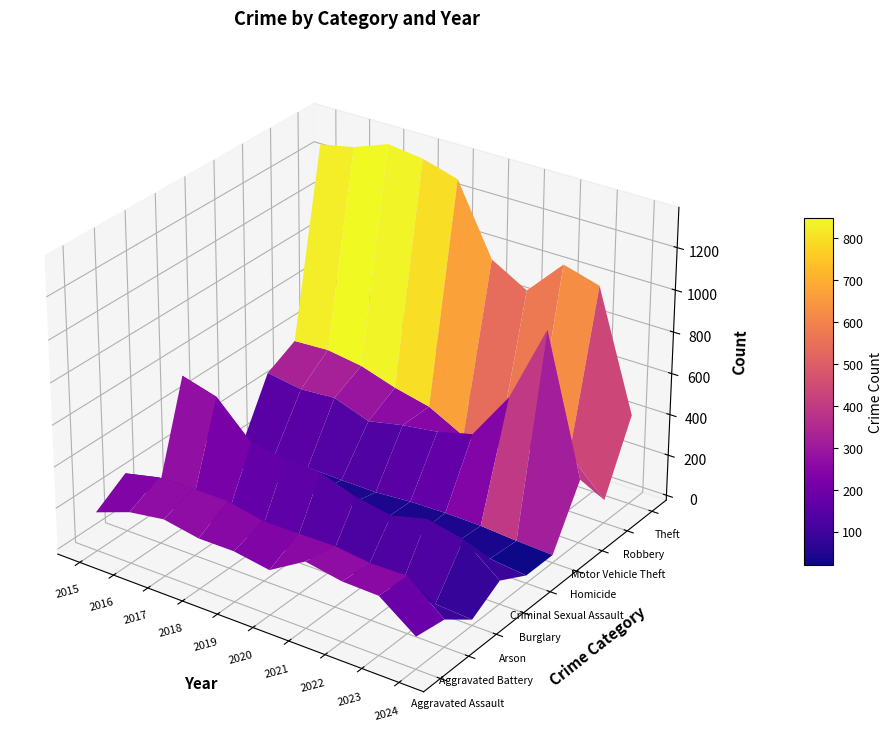

Which series has the largest range (max minus min)?

Theft